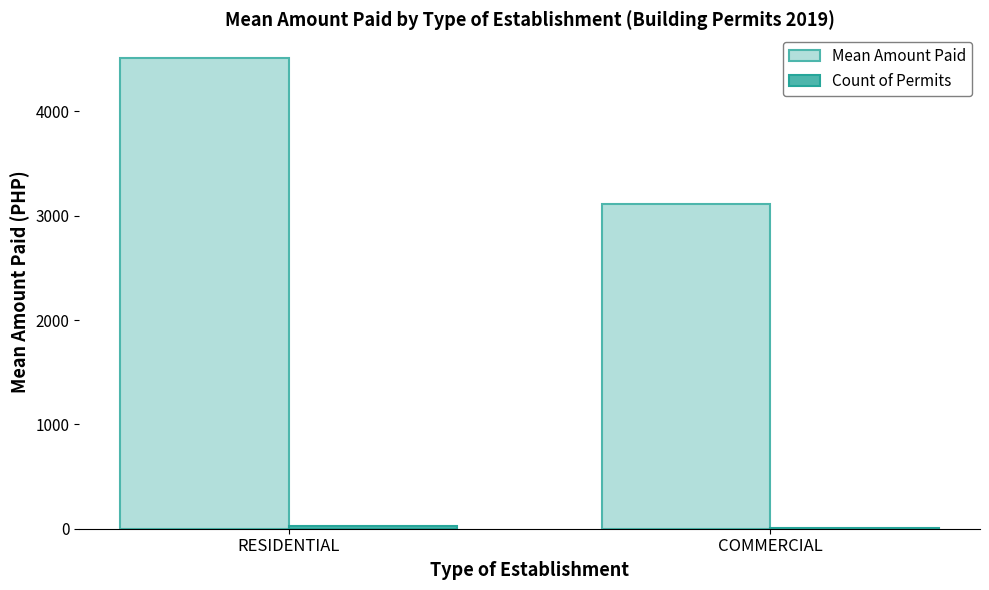

Which series changed the most between RESIDENTIAL and COMMERCIAL?

Mean Amount Paid